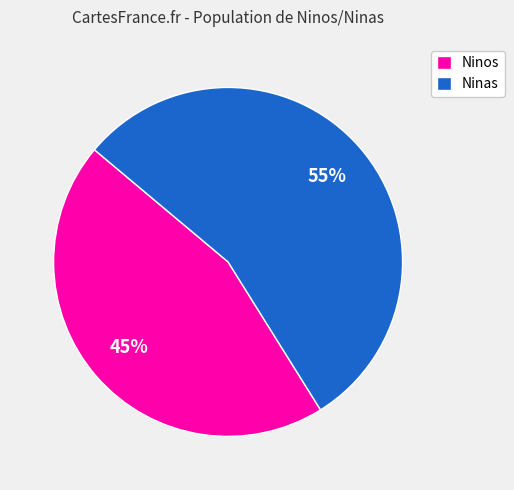

Combined, do Ninas and Ninos account for over 50%?

Yes